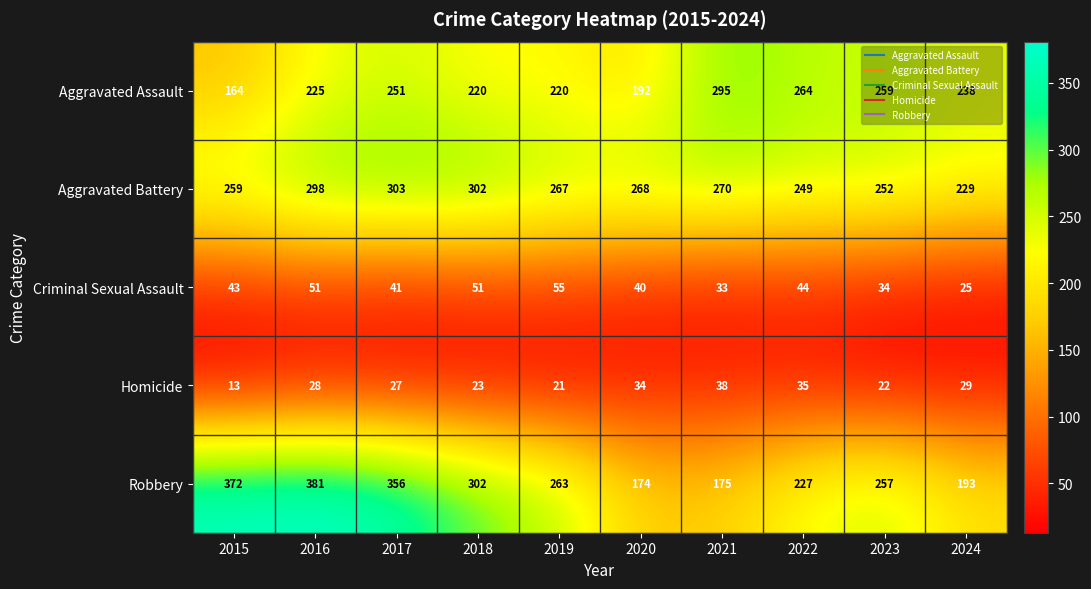

What is the minimum value shown in the chart?

13